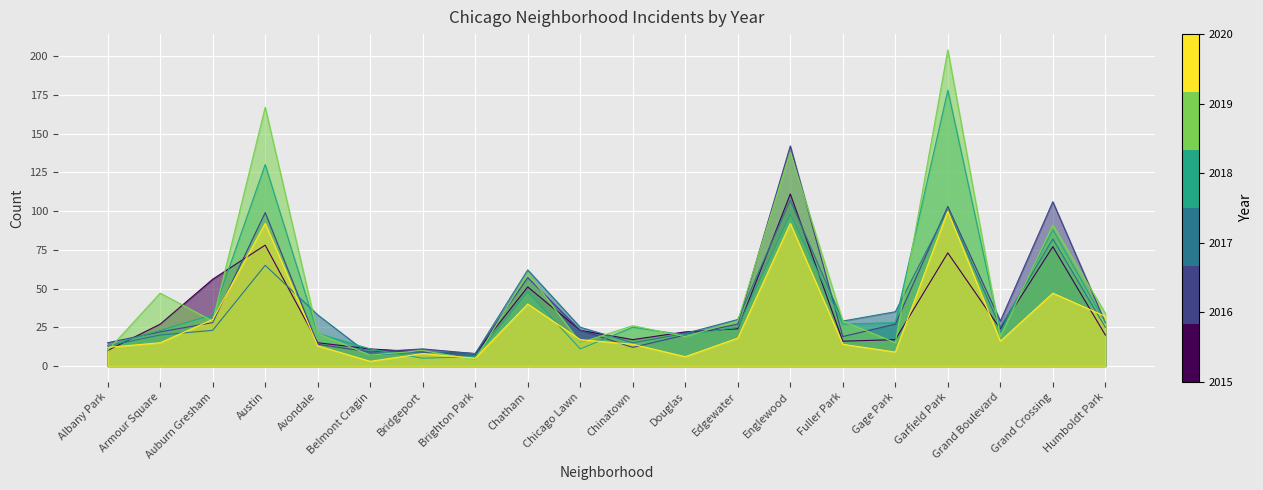

What is the sum of all 2017 values?

735